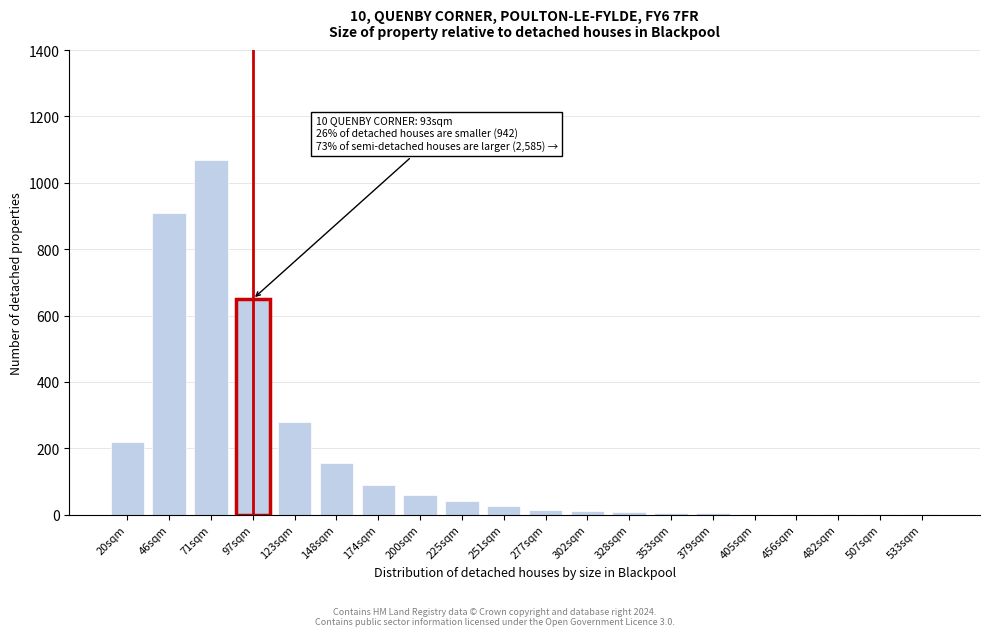

What is the change in value from 20sqm to 46sqm?

+690